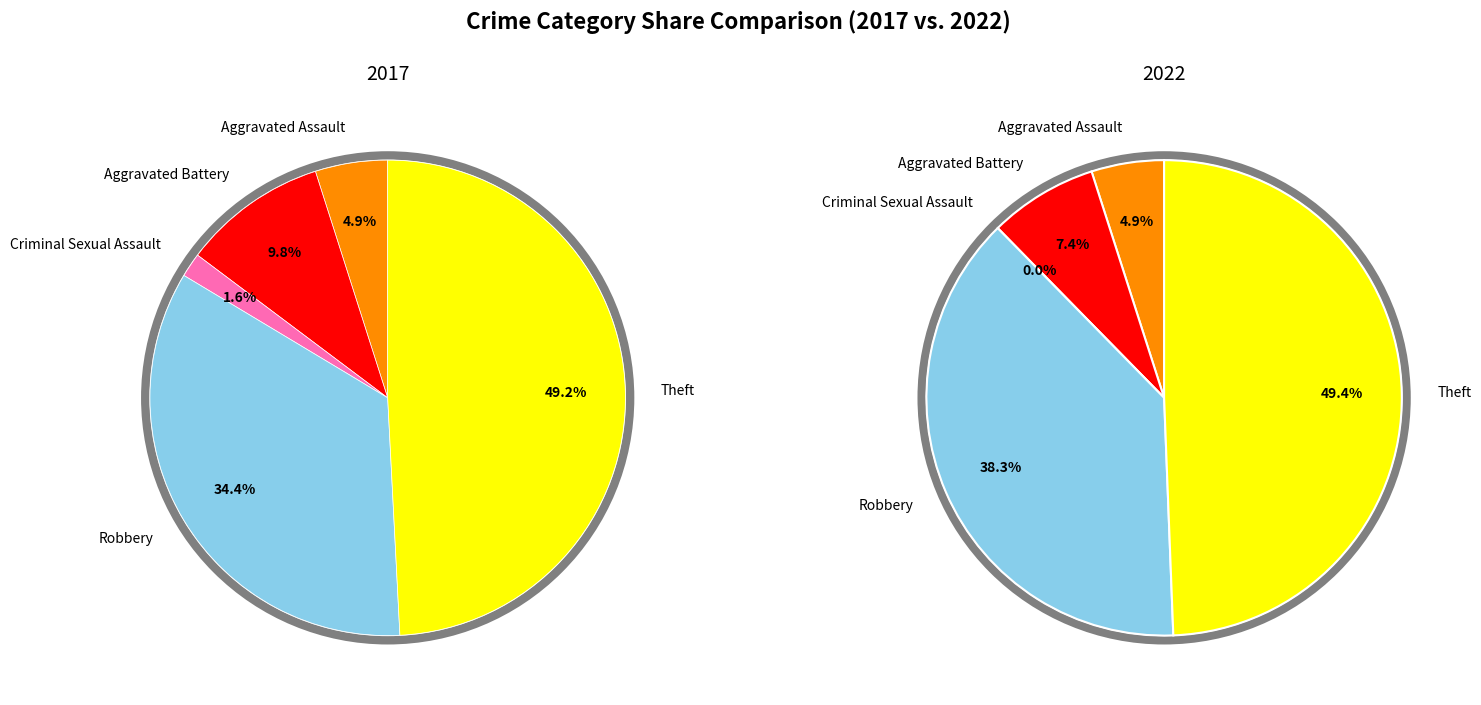

Does 4 represent more than half of the total?

No